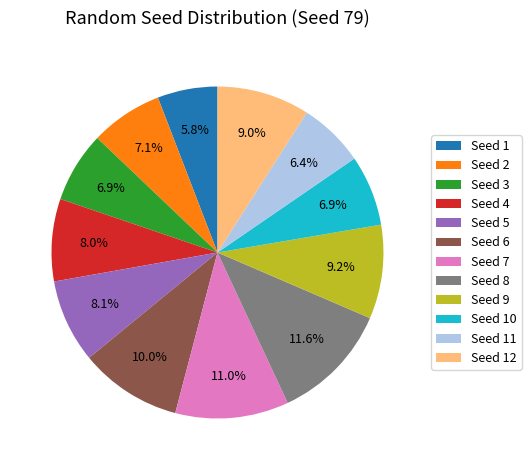

To the nearest percent, what is the difference between the largest and smallest slice percentages?

6%